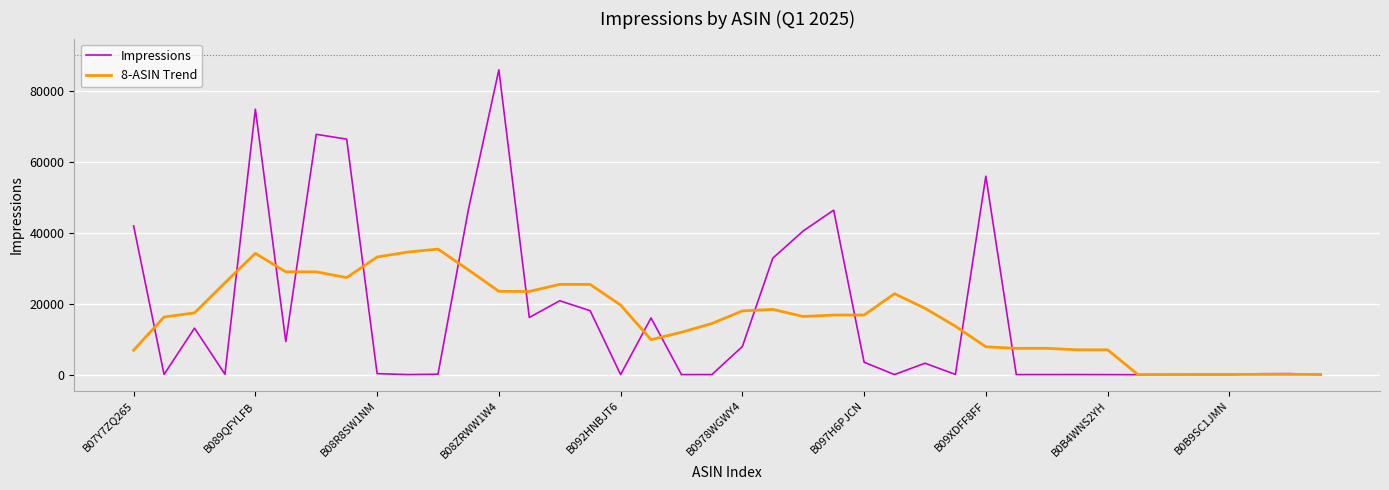

What is the greatest value displayed?

85982.0